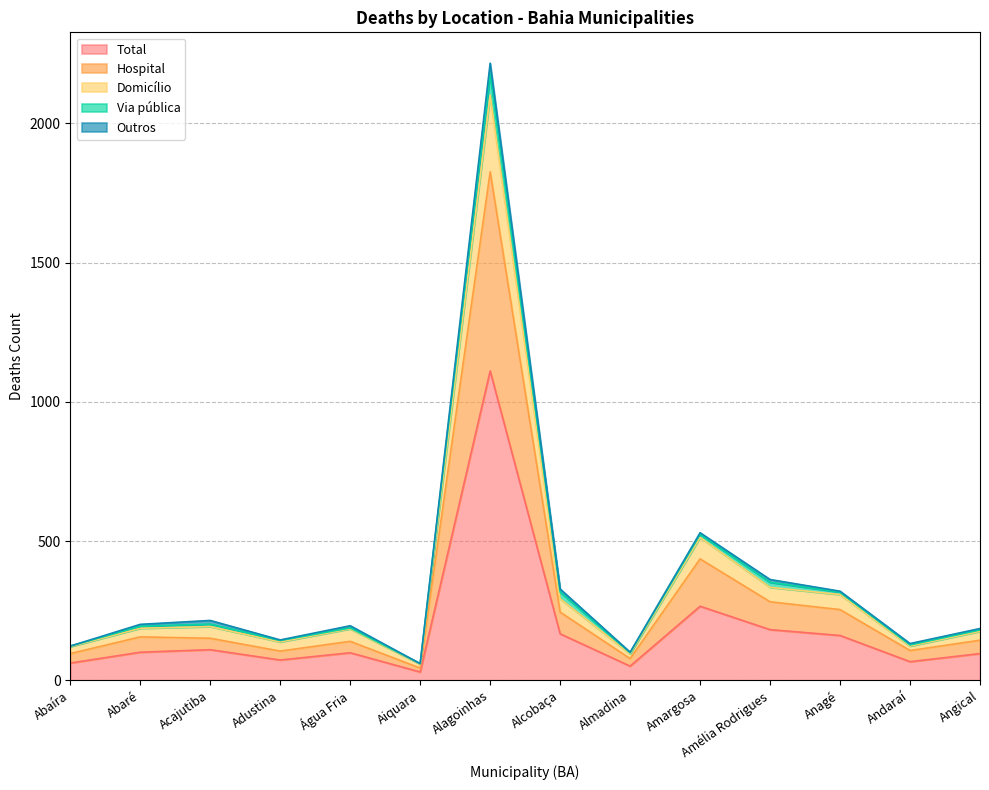

How many interior local peaks does the Hospital series have?

4